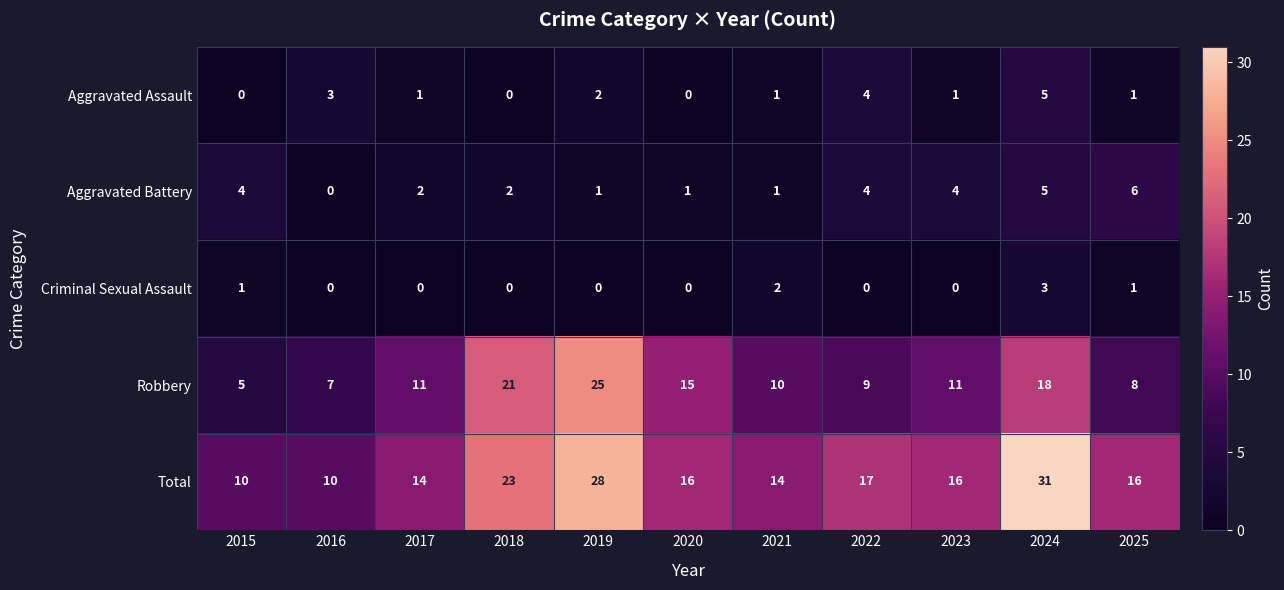

Between 2018 and 2024, which series saw the biggest shift?

Total